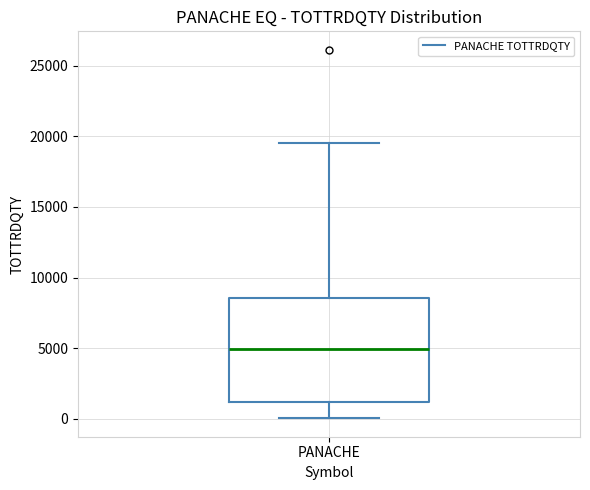

Read this box plot against the y-axis: the position of the median line, the range covered by the box, and the ends of both whiskers. The values are not printed on the chart, so give them approximately, as read against the axis.

median 5000, box 1000 to 8500, whiskers 0 to 19500